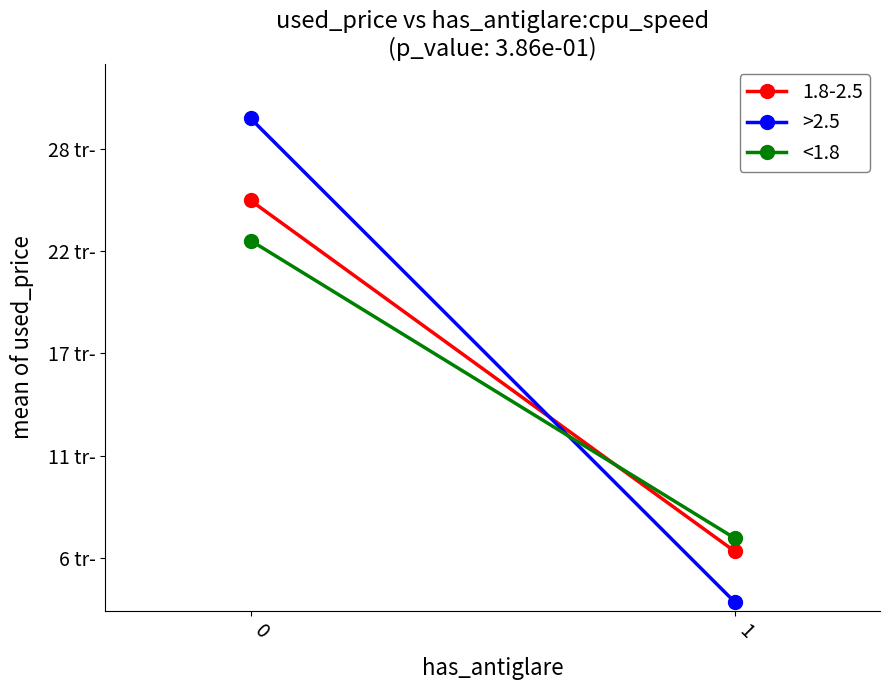

Which series has the largest range (max minus min)?

>2.5